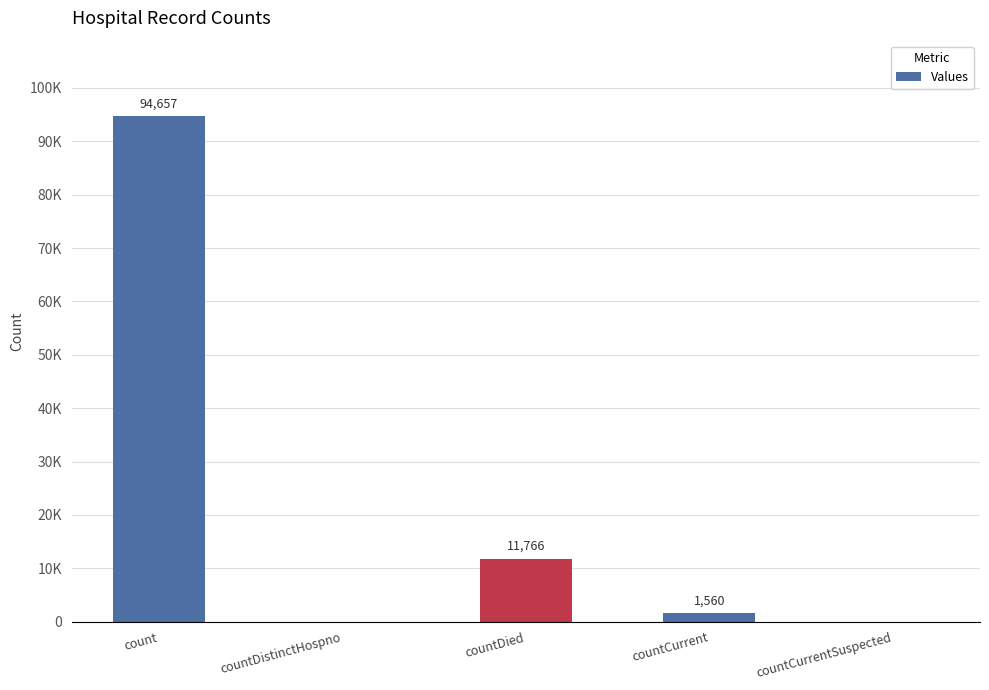

Which has a higher value, countDied or countDistinctHospno?

countDied